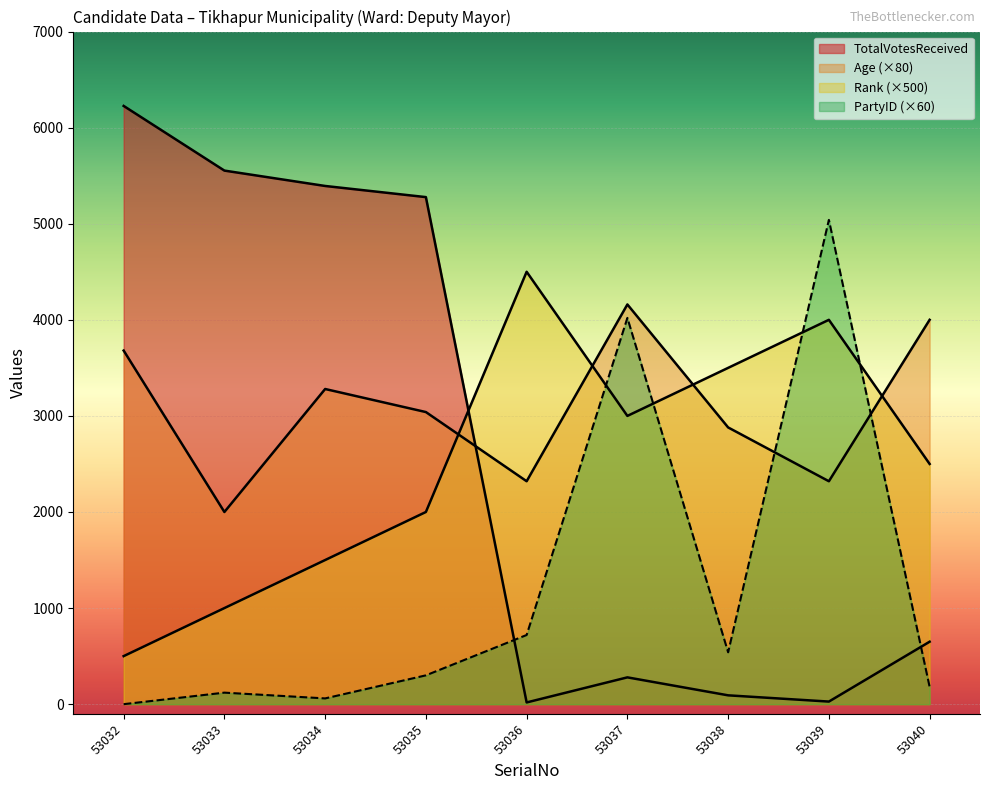

Reading left to right, list all the values displayed in this chart.

TotalVotesReceived: 53032=6226	53033=5553	53034=5393	53035=5277	53036=18	53037=279	53038=92	53039=27	53040=650
Age: 53032=3680	53033=2000	53034=3280	53035=3040	53036=2320	53037=4160	53038=2880	53039=2320	53040=4000
Rank: 53032=500	53033=1000	53034=1500	53035=2000	53036=4500	53037=3000	53038=3500	53039=4000	53040=2500
PartyID: 53032=0	53033=120	53034=60	53035=300	53036=720	53037=4020	53038=540	53039=5040	53040=180